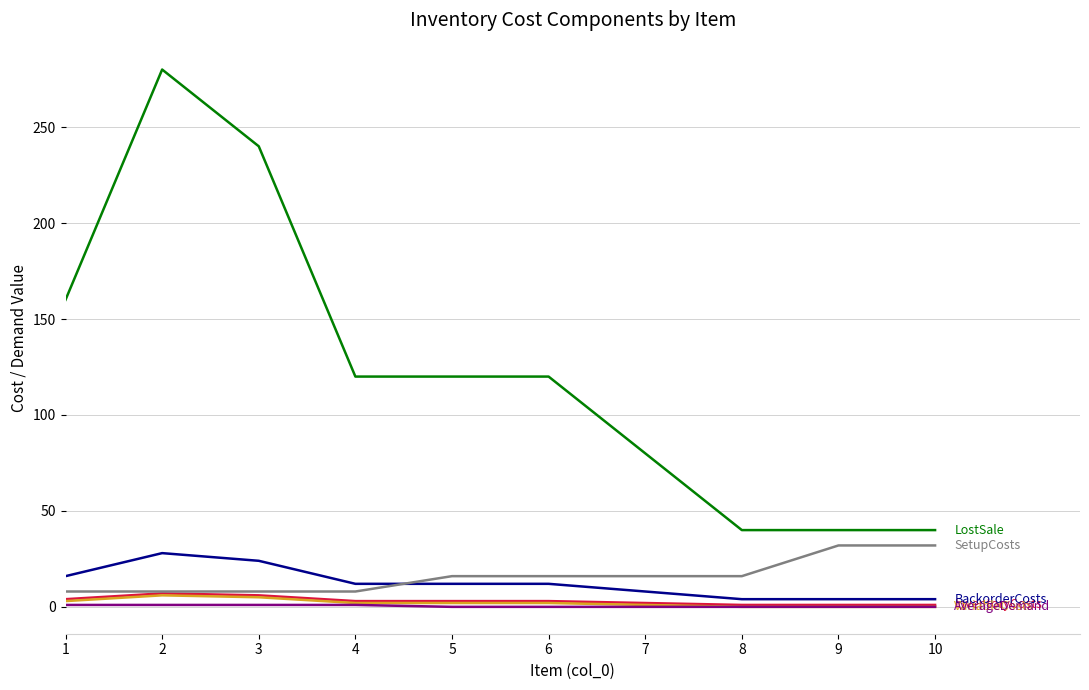

What is the greatest value displayed?

280